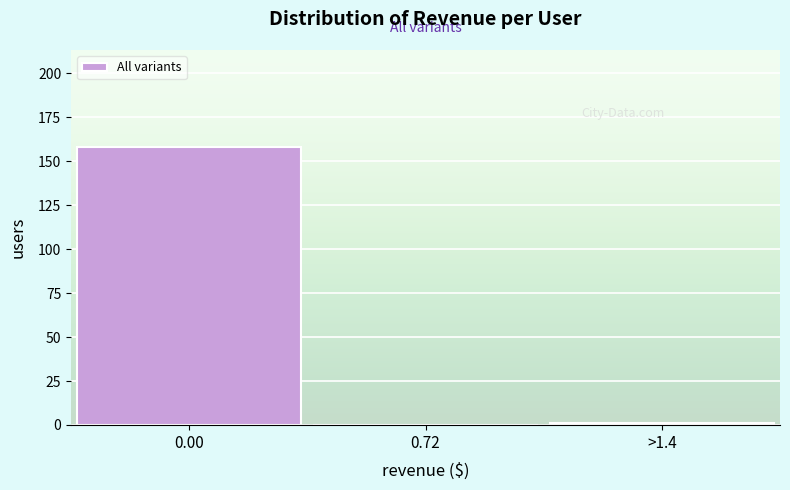

Reading left to right, transcribe all the data shown in this chart.

0.00=158	0.72=0	>1.4=1